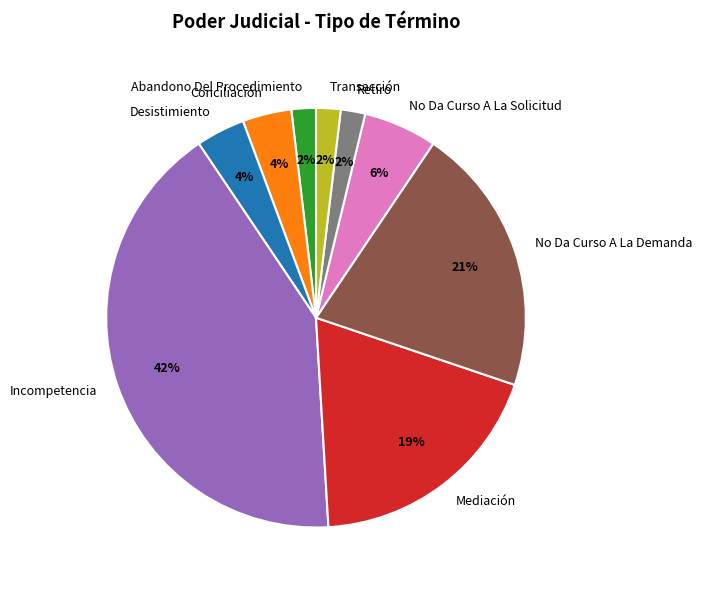

The Retiro slice represents 2% of the pie. True or false?

True